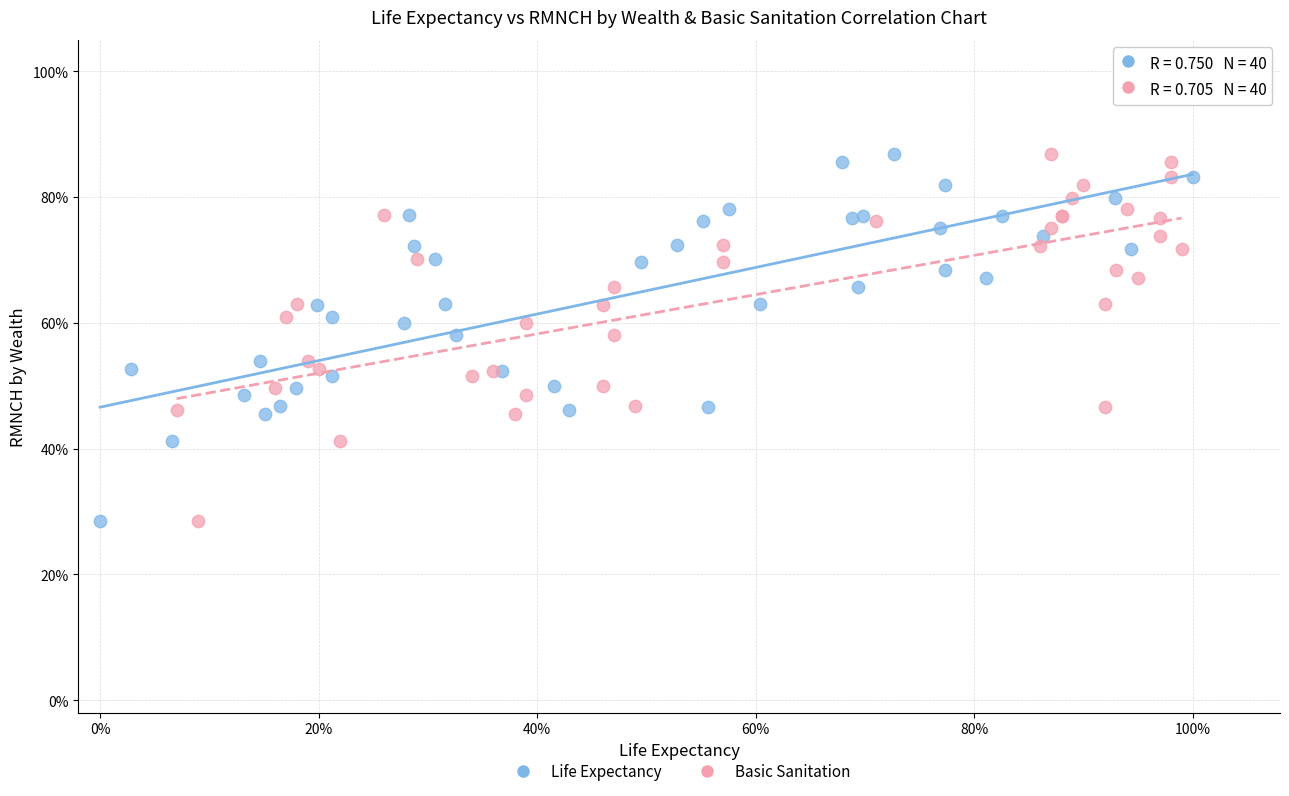

What are all the series names shown in the legend?

Life Expectancy, Basic Sanitation